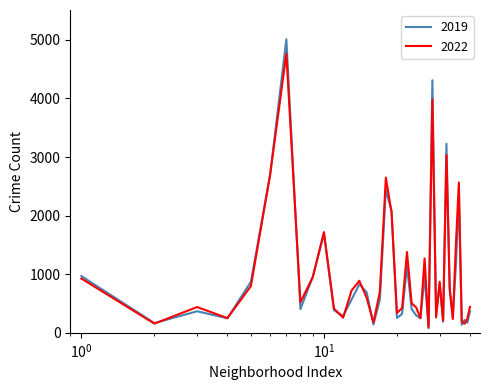

List the series in order of their peak value, highest first.

2019, 2022